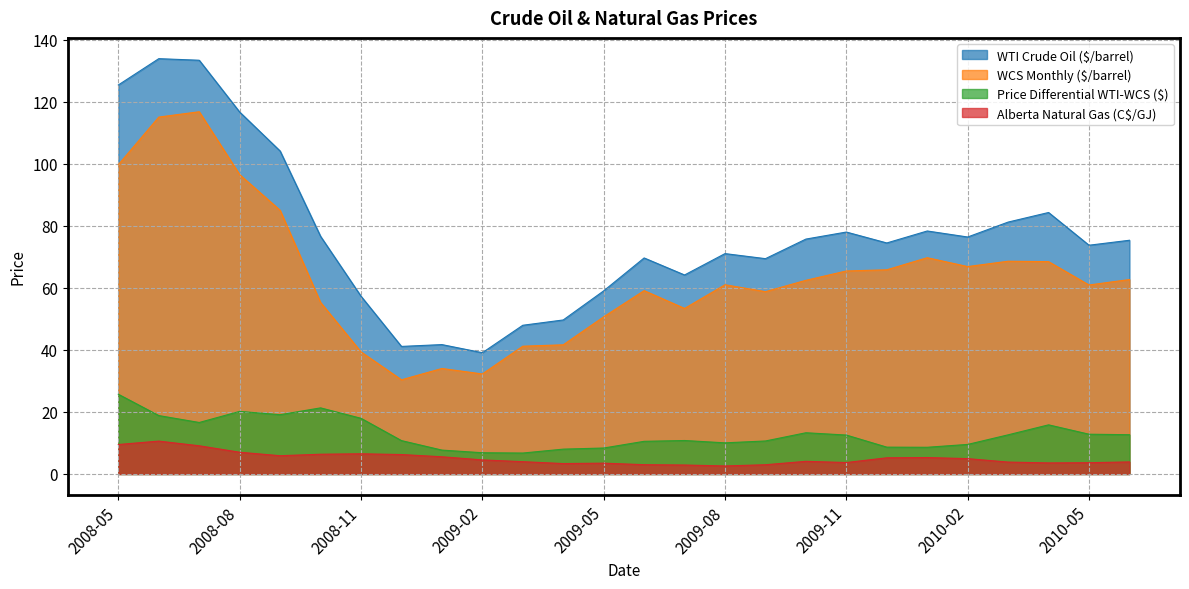

Reading left to right, transcribe all the data shown in this chart.

WTI Crude Oil ($/barrel): 125.4	133.9	133.4	116.7	104.1	76.6	57.3	41.1	41.7	39.1	47.9	49.6	59.0	69.6	64.2	71.0	69.4	75.7	78.0	74.5	78.3	76.4	81.2	84.3	73.7	75.3
WCS Monthly ($/barrel): 99.7	115.0	116.8	96.5	85.0	55.3	39.4	30.4	34.0	32.2	41.2	41.6	50.7	59.1	53.4	61.0	58.8	62.4	65.4	65.8	69.7	66.9	68.6	68.5	60.9	62.7
Price Differential WTI-WCS ($): 25.7	18.8	16.6	20.2	19.1	21.3	17.9	10.8	7.7	6.8	6.8	8.0	8.4	10.5	10.8	10.0	10.6	13.3	12.6	8.7	8.6	9.5	12.6	15.8	12.8	12.7
Alberta Natural Gas (C$/GJ): 9.5	10.6	9.1	7.0	5.9	6.4	6.5	6.3	5.5	4.5	4.0	3.4	3.5	3.0	2.9	2.6	3.0	4.1	3.7	5.2	5.3	5.0	3.8	3.6	3.6	3.9